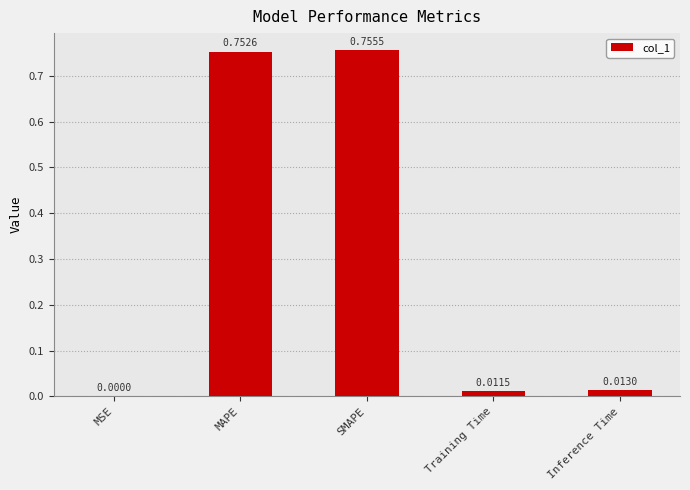

What is the sum of all values?

1.5